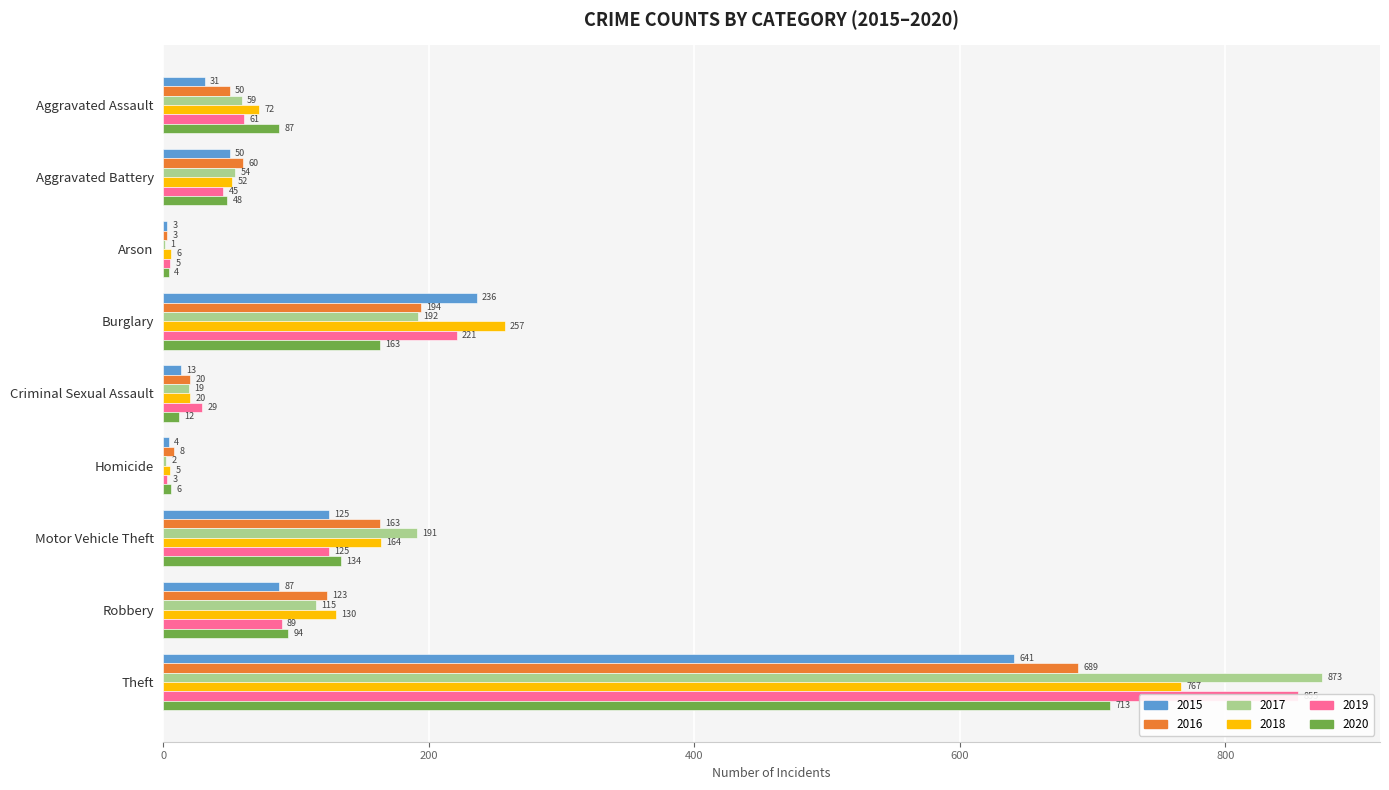

Between Burglary and Arson, which is larger?

Burglary